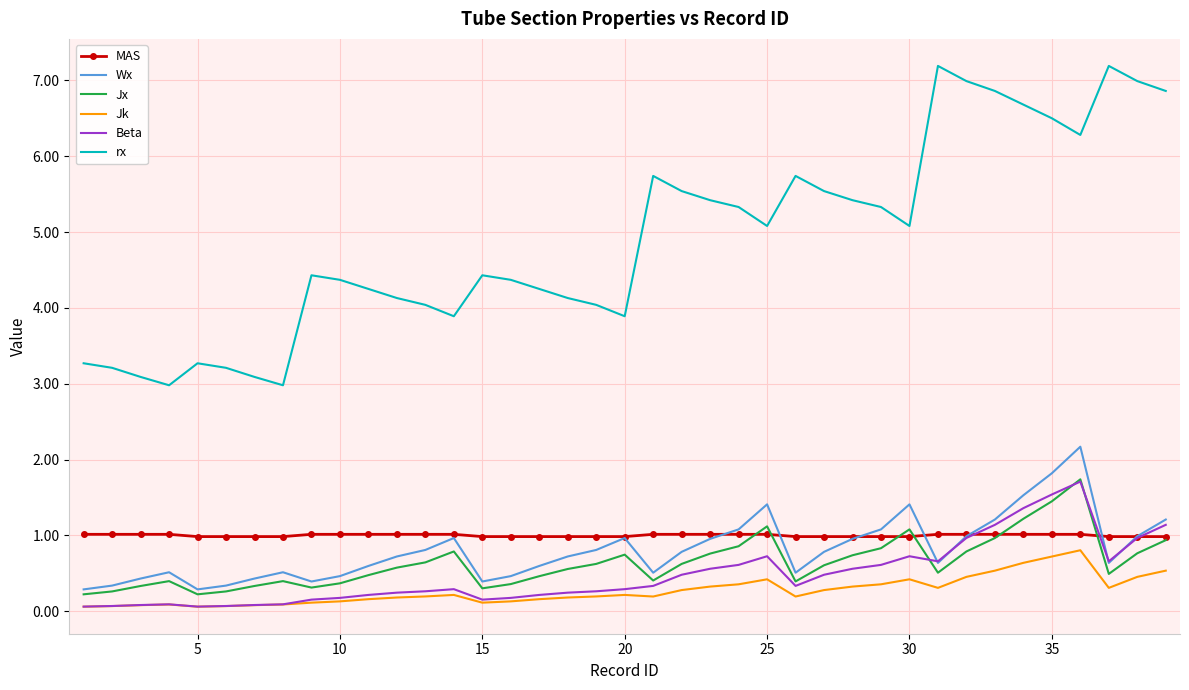

Count the number of categories in the chart.

39